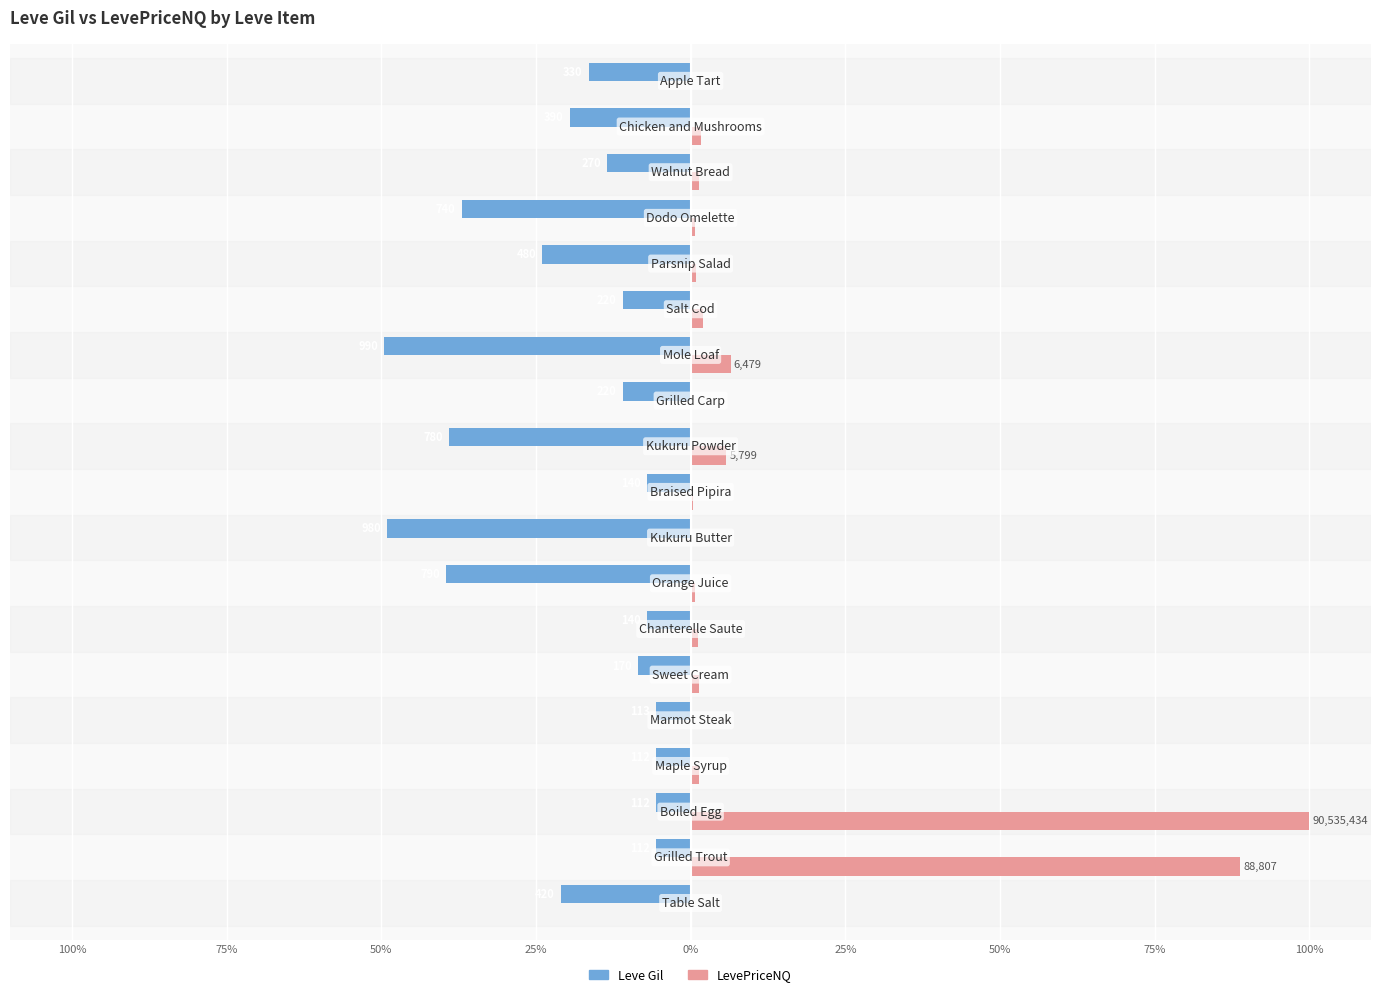

What is the maximum value shown in the chart?

100.0